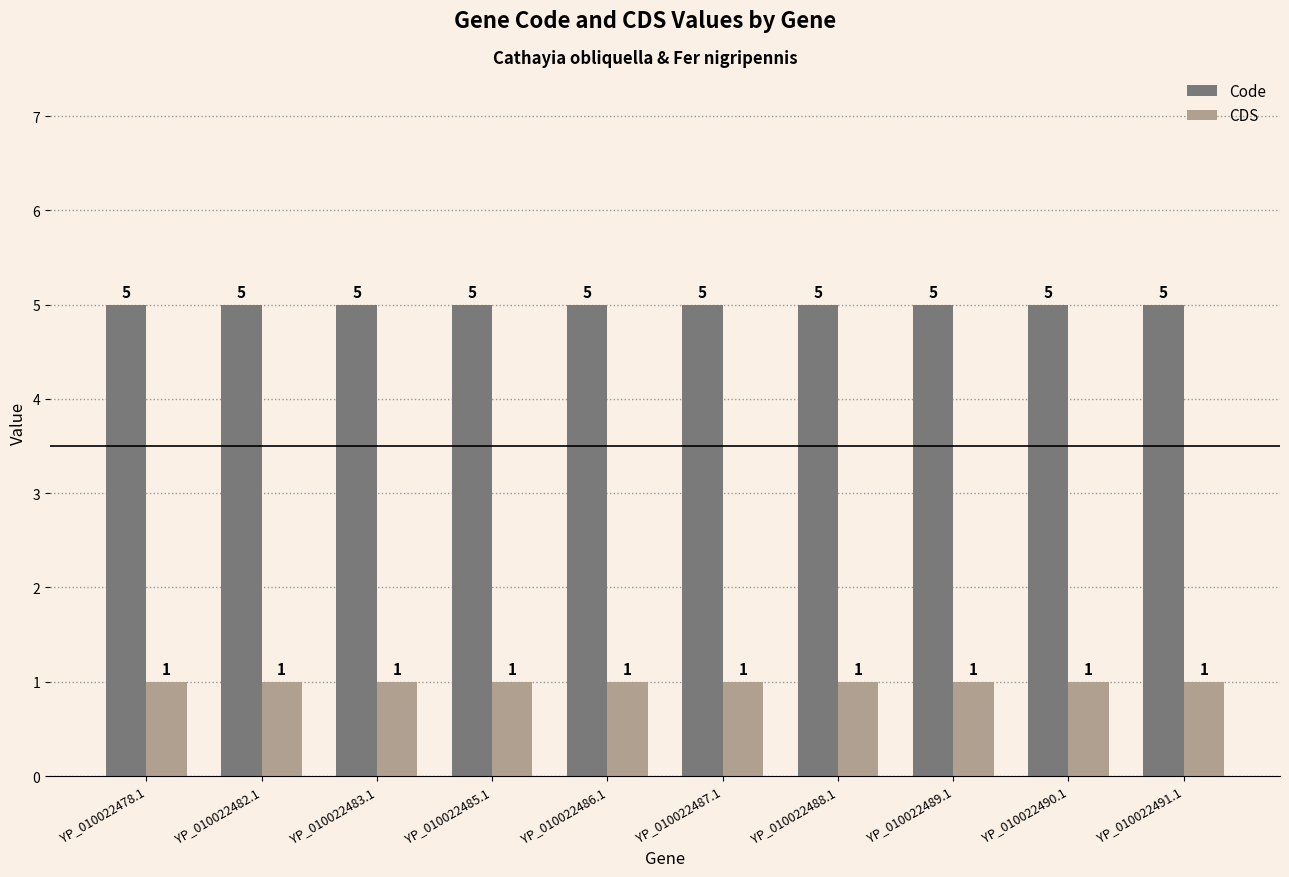

What is the lowest value of the Code series?

5